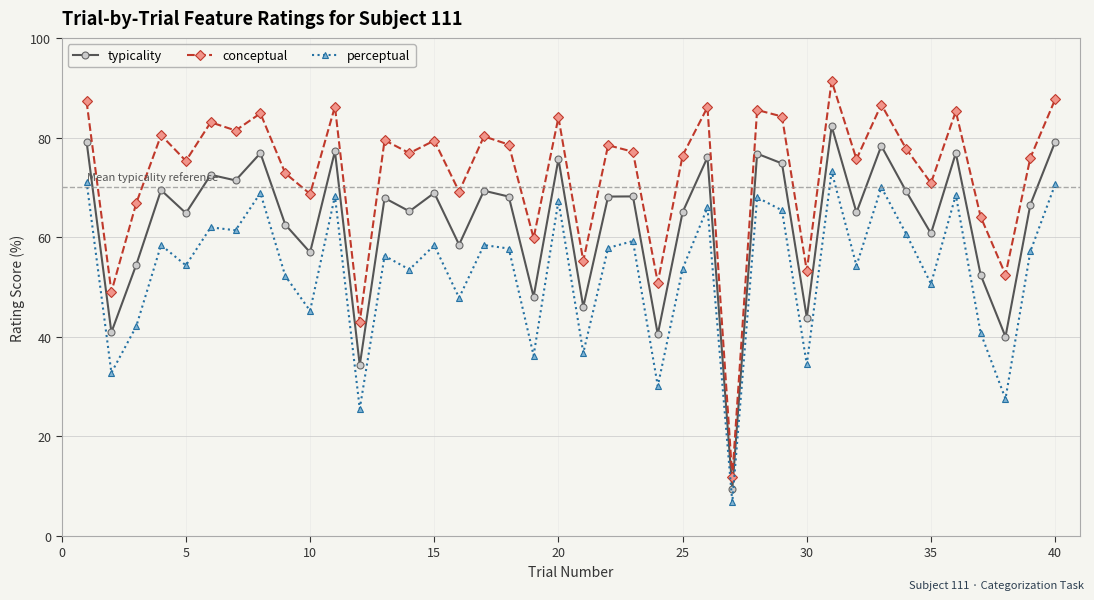

At how many categories does at least one series exceed 16?

39